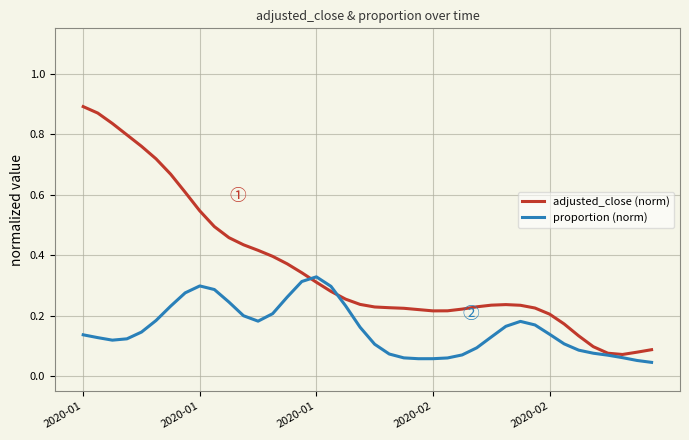

True or false: proportion (norm) and adjusted_close (norm) intersect in this chart.

True